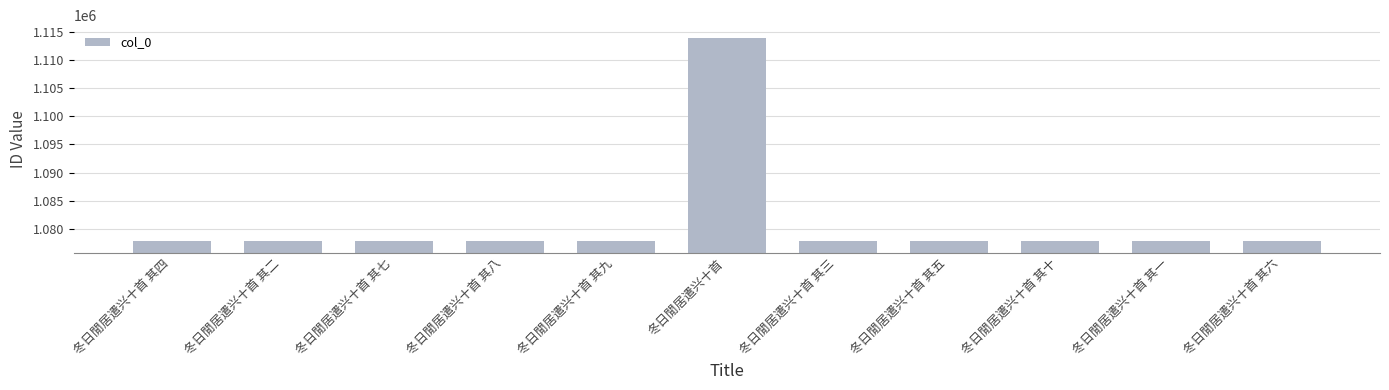

What is the minimum value shown in the chart?

1077864